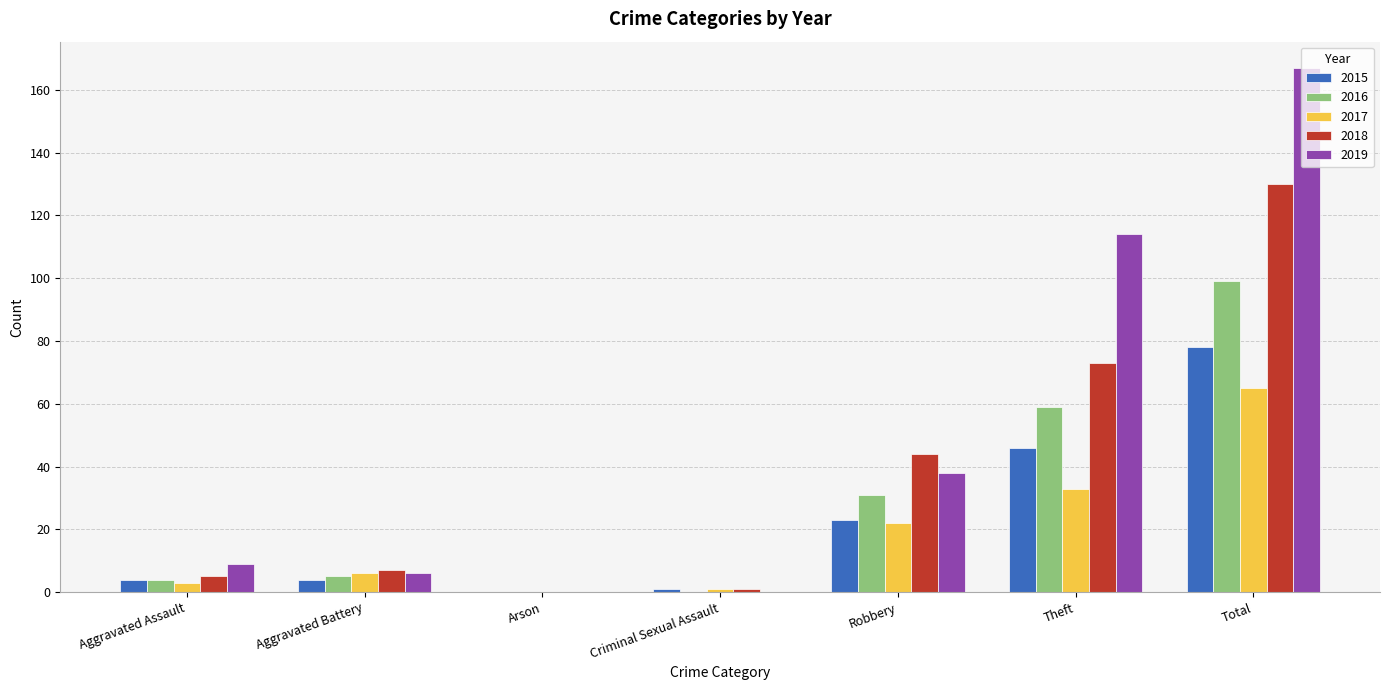

What are all the series names shown in the legend?

2015, 2016, 2017, 2018, 2019